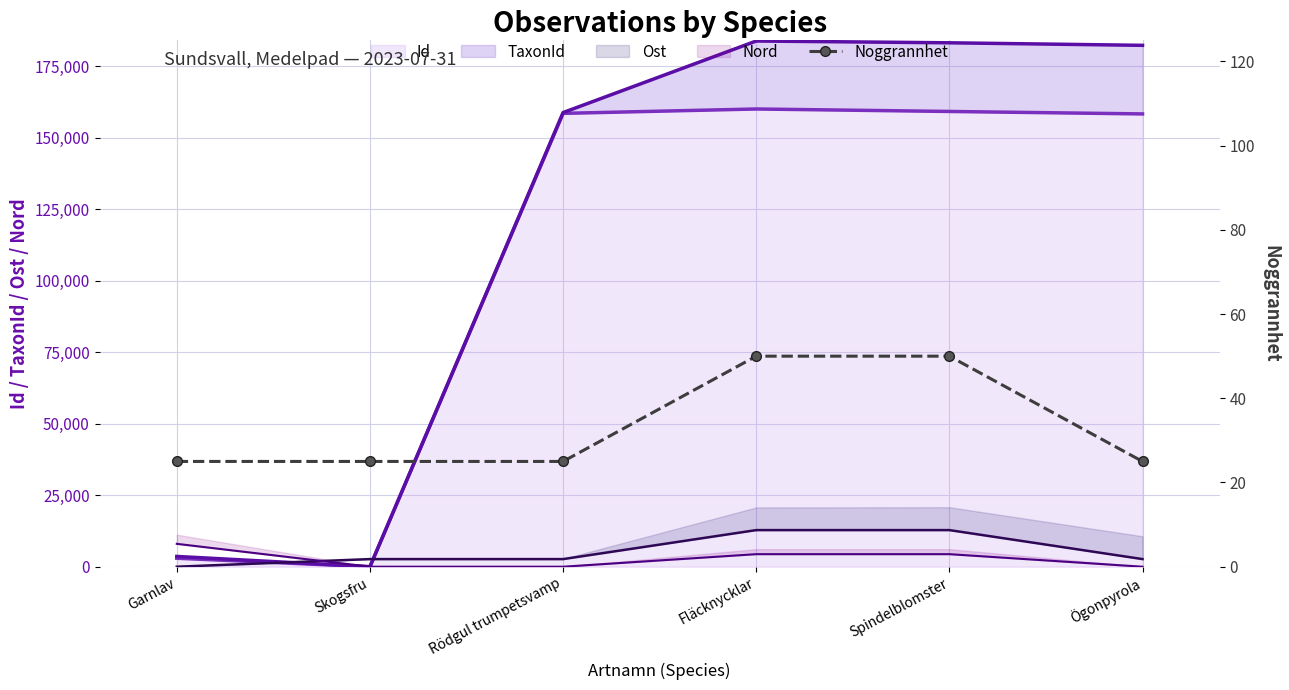

Is it true that Id equals 107455.6 at Spindelblomster?

False